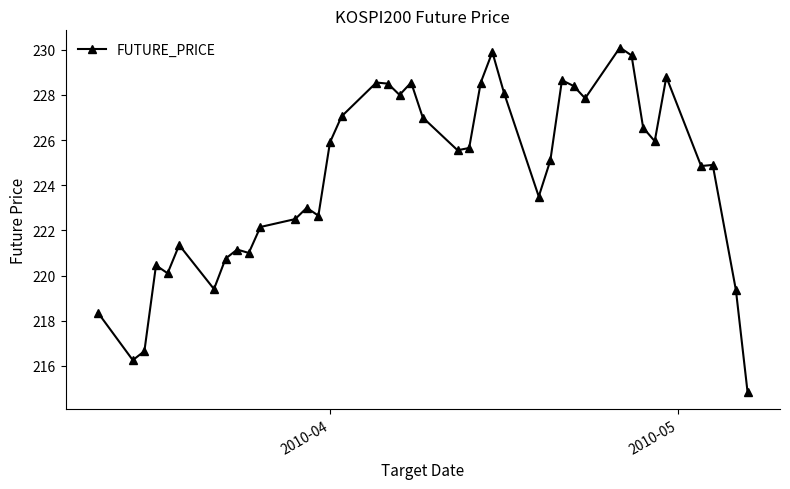

What is the average value?

224.4